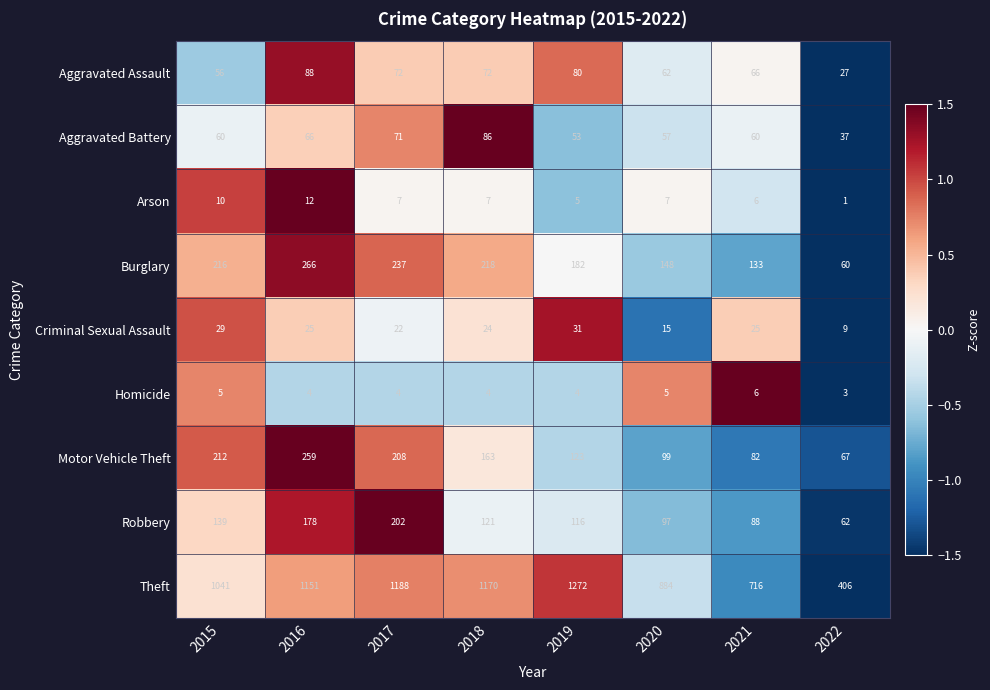

Rank the series by their maximum value, from lowest to highest.

Homicide, Arson, Criminal Sexual Assault, Aggravated Battery, Aggravated Assault, Robbery, Motor Vehicle Theft, Burglary, Theft